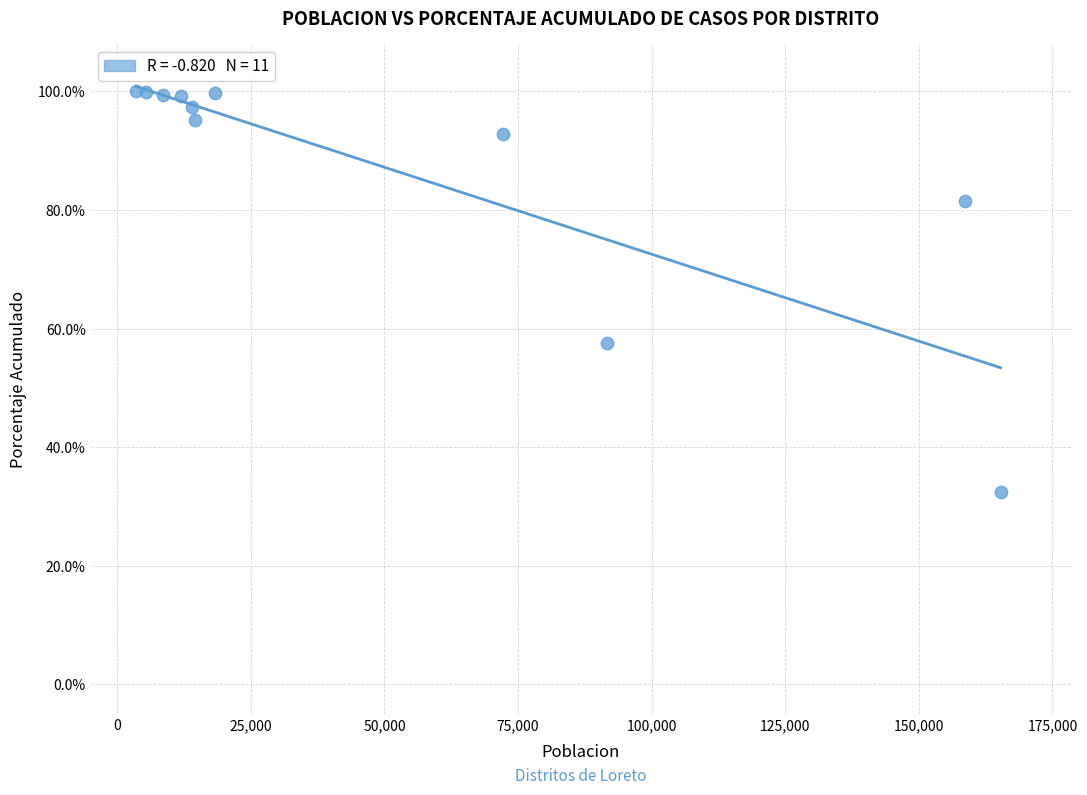

What Y value in the scatter plot is closest to 66?

57.6